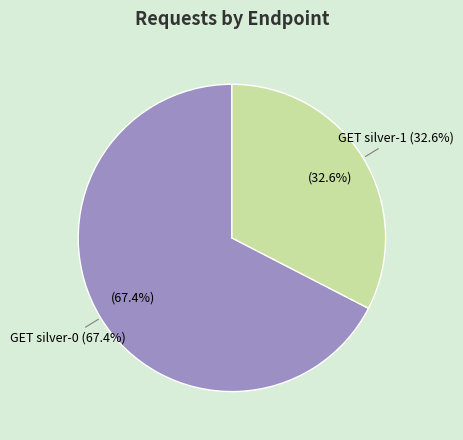

Count the number of slices in the pie.

2